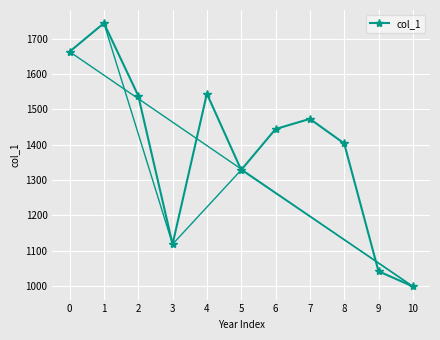

Reading left to right, list all the values displayed in this chart.

0=1663.1	1=1743.9	2=1538.7	3=1118.3	4=1544.2	5=1328.5	6=1444.3	7=1473.1	8=1403.5	9=1041.8	10=998.9